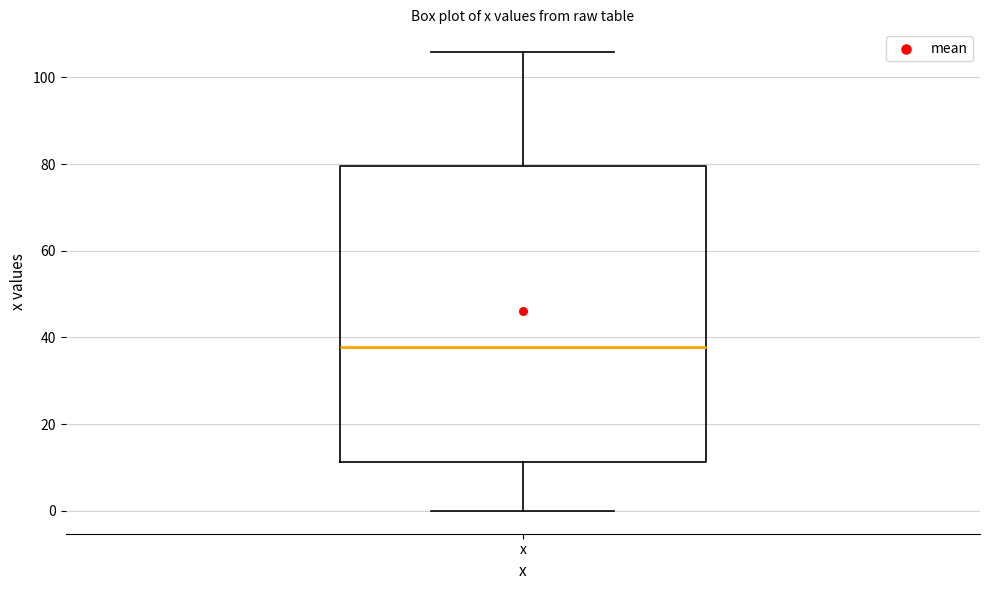

Where is the upper edge of the box for x on the y-axis? The values are not printed on the chart, so give them approximately, as read against the axis.

80